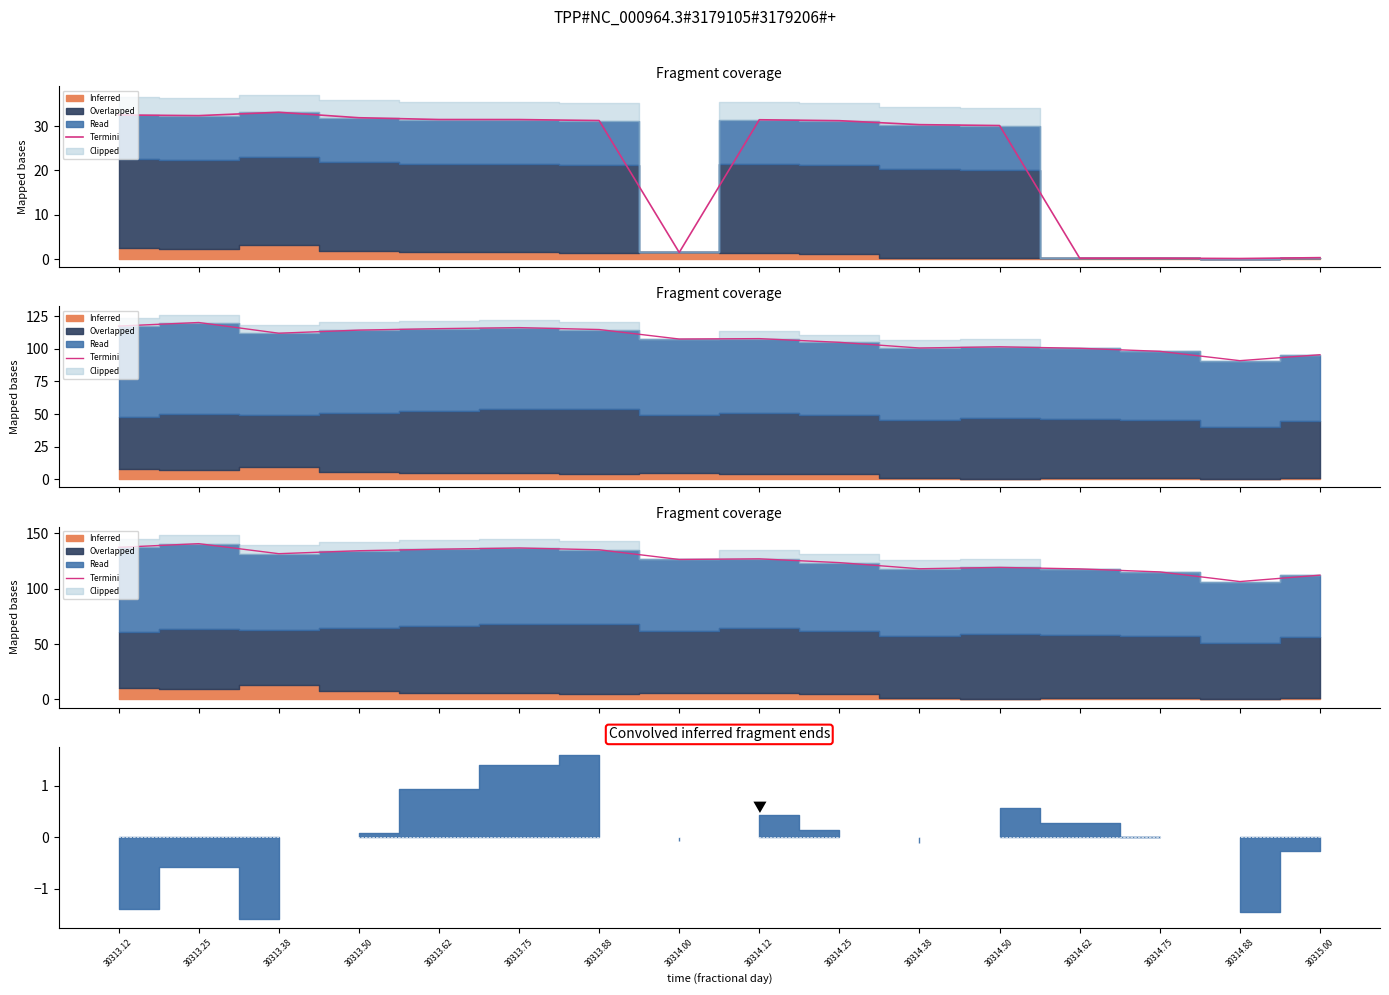

What is the label of the 11th point from the left?

30314.38